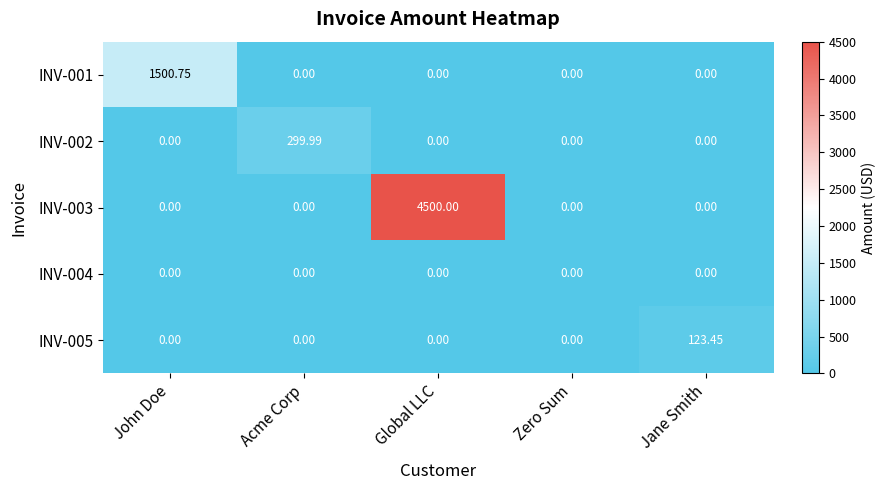

Which category has the highest value across all series?

Global LLC